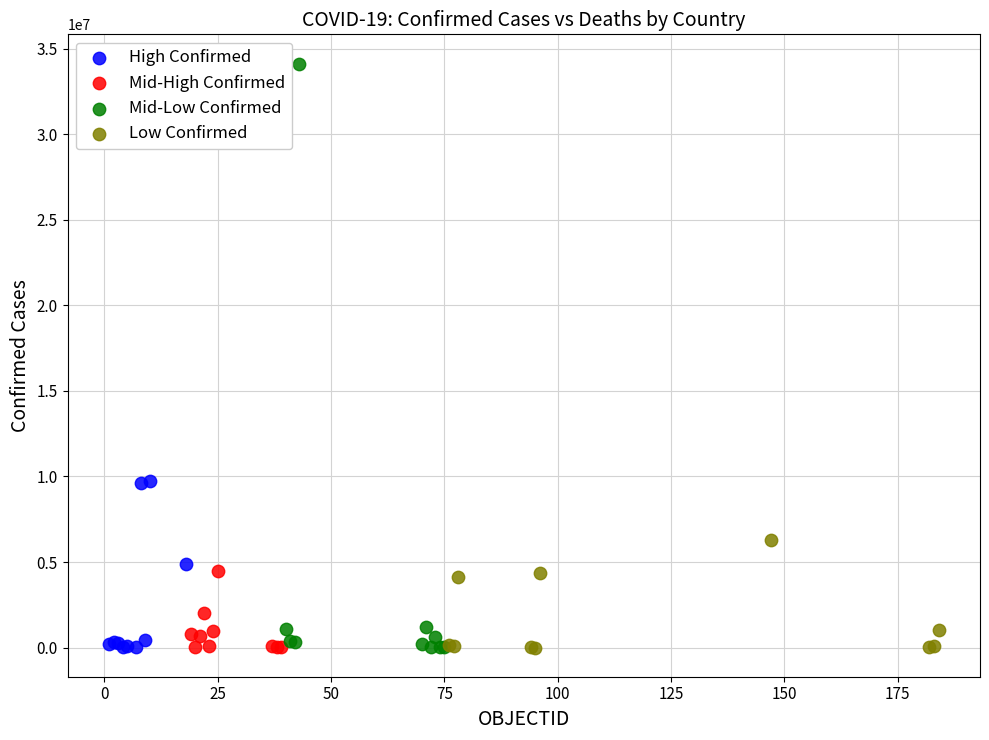

Which series contains the highest Y value?

Mid-Low Confirmed